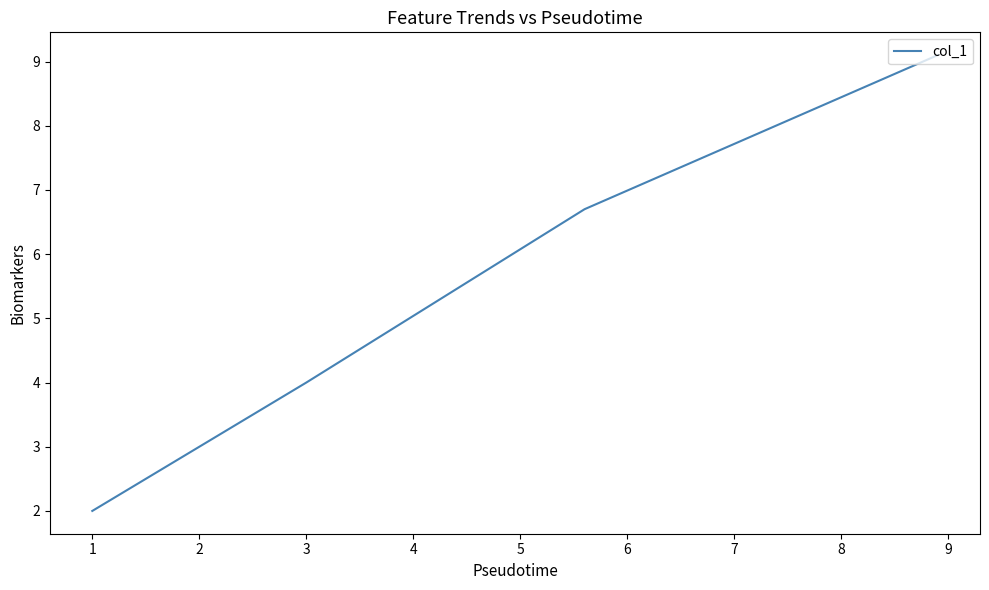

How many lines are shown in the chart?

1